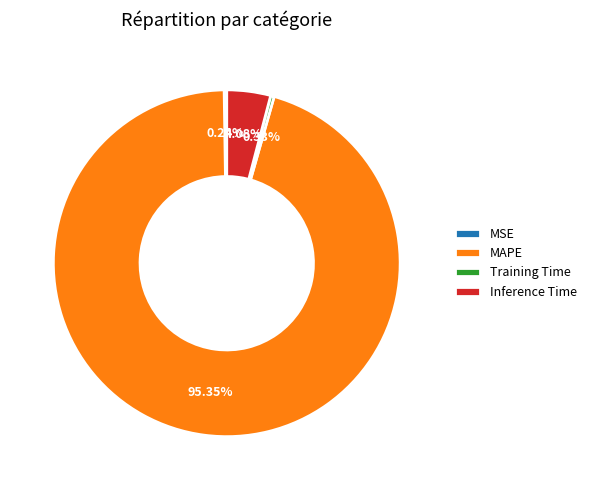

Is Training Time the majority of the pie?

No